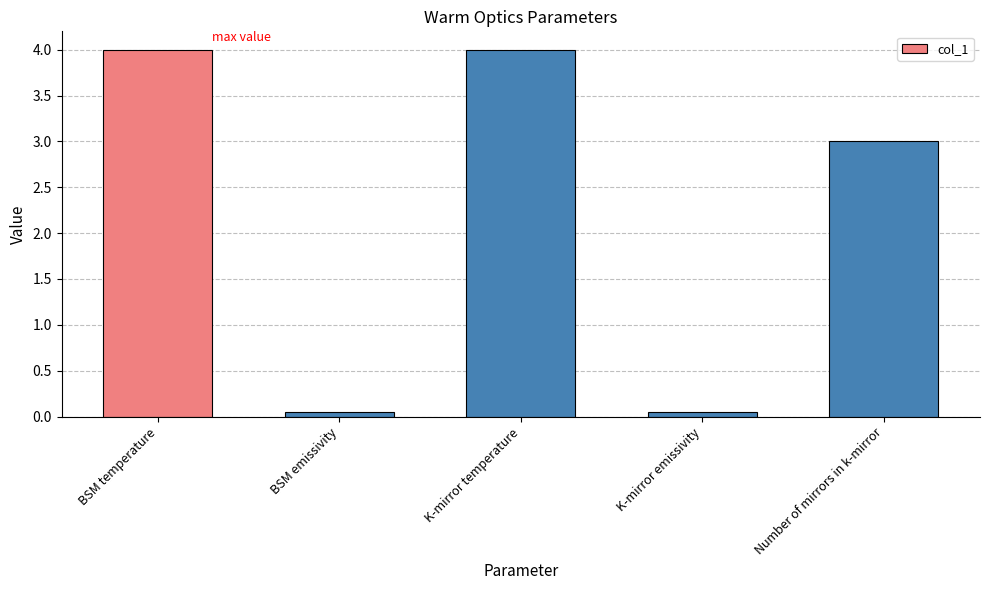

What is the label of the 5th bar from the right?

BSM temperature